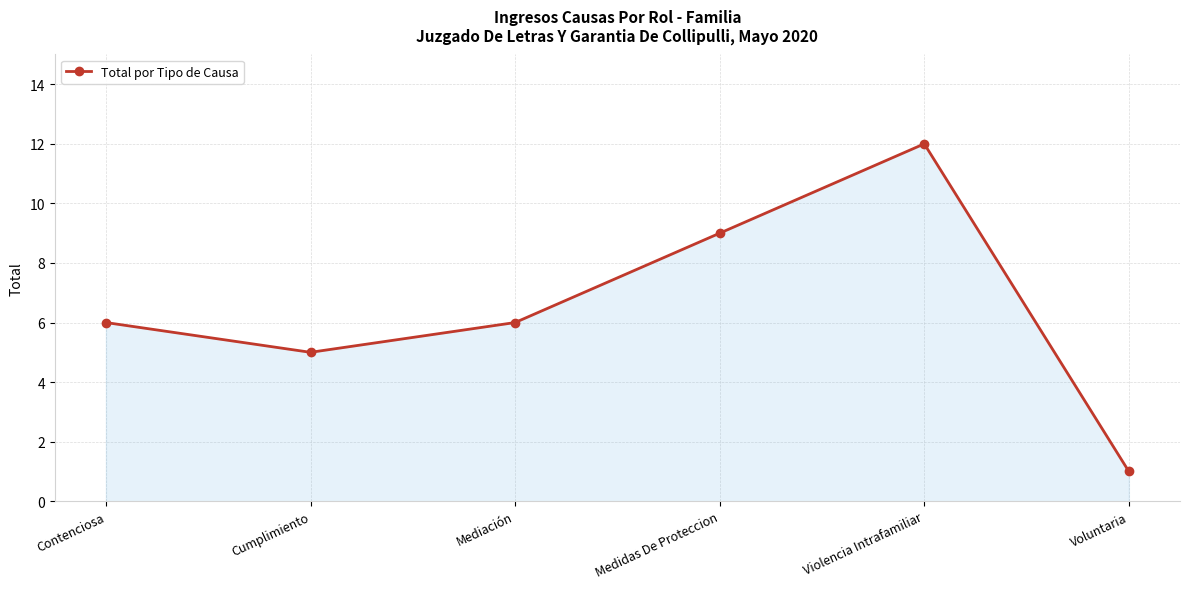

Does the chart have visible grid lines?

Yes